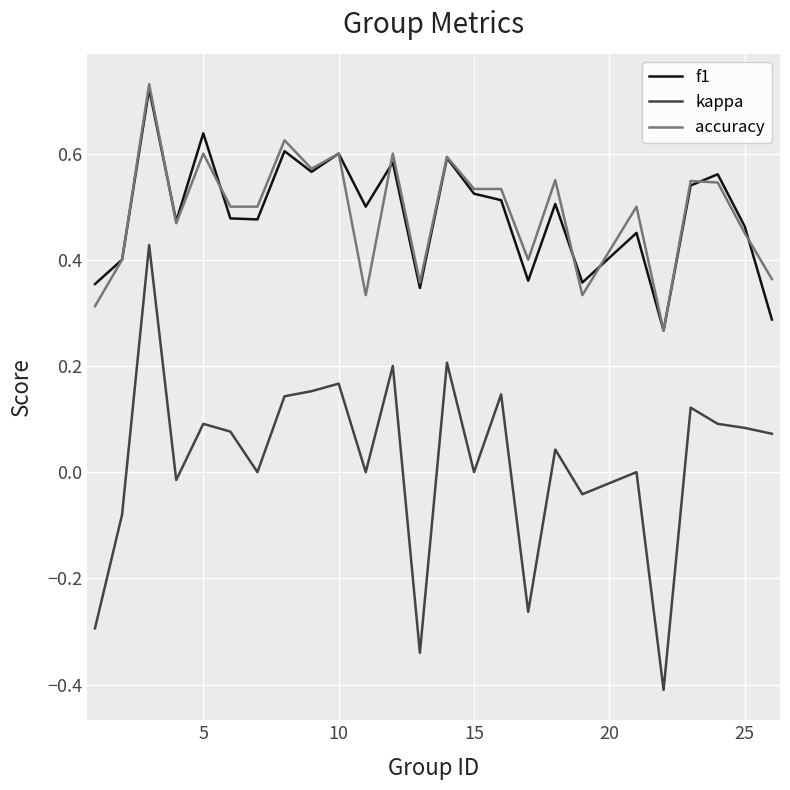

Which series ends up on top after the final intersection of f1 and accuracy?

accuracy